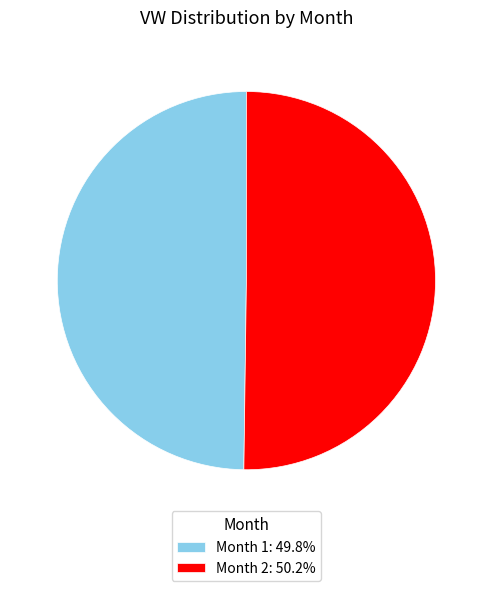

What is the ratio of the value at Month 1: 49.8% to the value at Month 2: 50.2%?

1.0